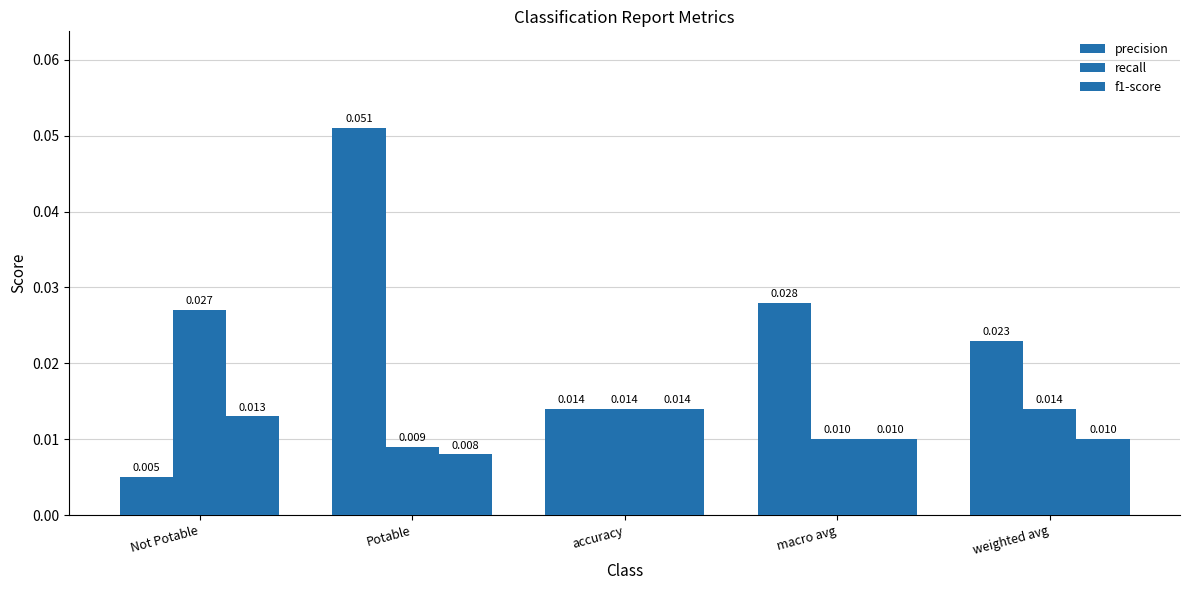

How many bars are there in each group?

3